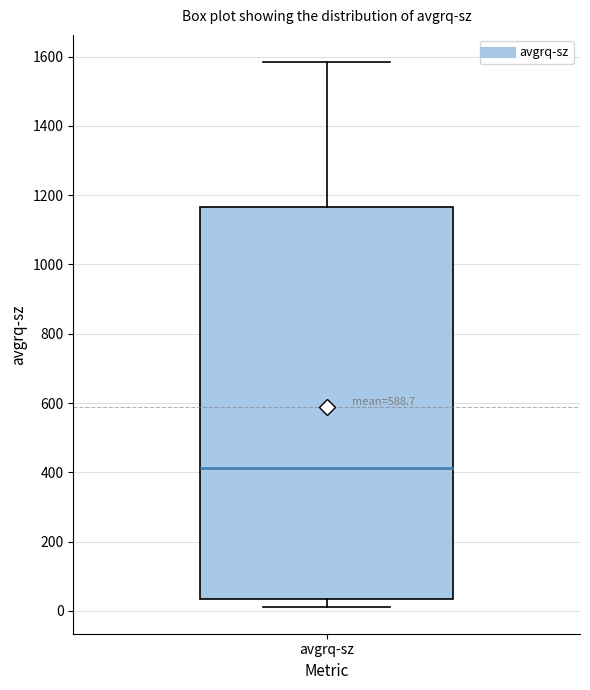

Read this box plot against the y-axis: the position of the median line, the range covered by the box, and the ends of both whiskers. The values are not printed on the chart, so give them approximately, as read against the axis.

median 420, box 40 to 1160, whiskers 20 to 1580